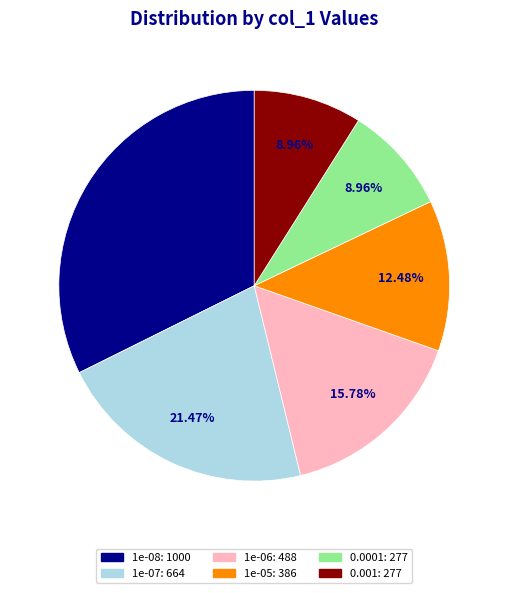

What is the ratio of the value at 0.001 to the value at 1e-06?

0.6